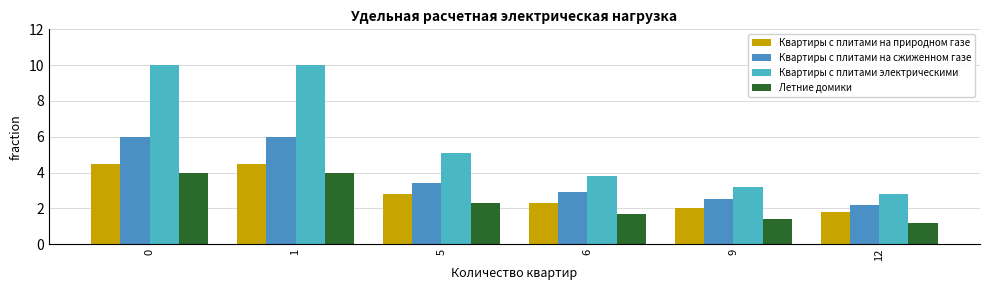

Reading left to right, transcribe all the data shown in this chart.

Квартиры с плитами на природном газе: 0=4.5	1=4.5	5=2.8	6=2.3	9=2.0	12=1.8
Квартиры с плитами на сжиженном газе: 0=6.0	1=6.0	5=3.4	6=2.9	9=2.5	12=2.2
Квартиры с плитами электрическими: 0=10.0	1=10.0	5=5.1	6=3.8	9=3.2	12=2.8
Летние домики: 0=4.0	1=4.0	5=2.3	6=1.7	9=1.4	12=1.2